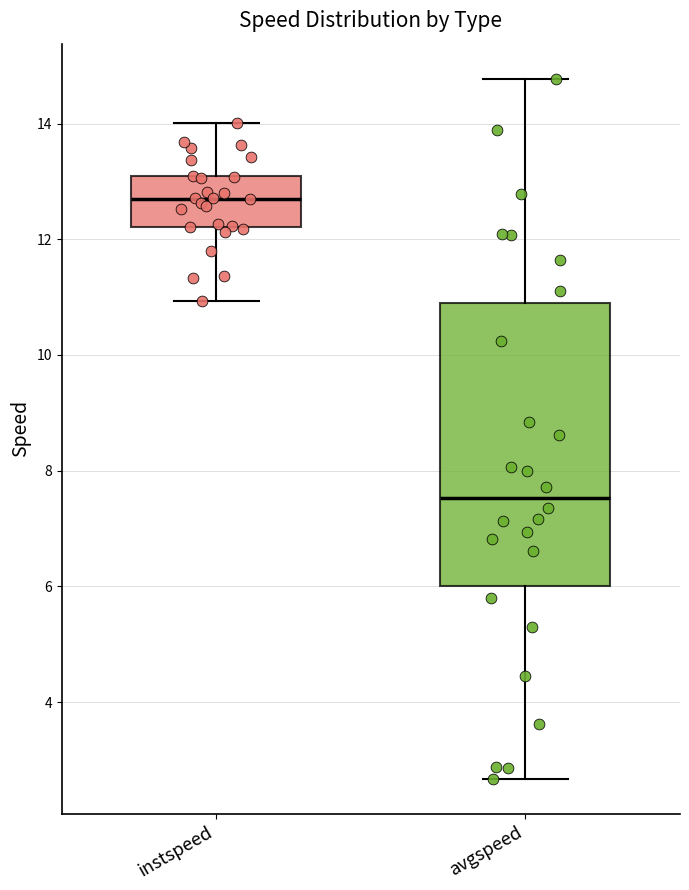

Where does the median line of the box for avgspeed sit on the y-axis? The values are not printed on the chart, so give them approximately, as read against the axis.

7.6